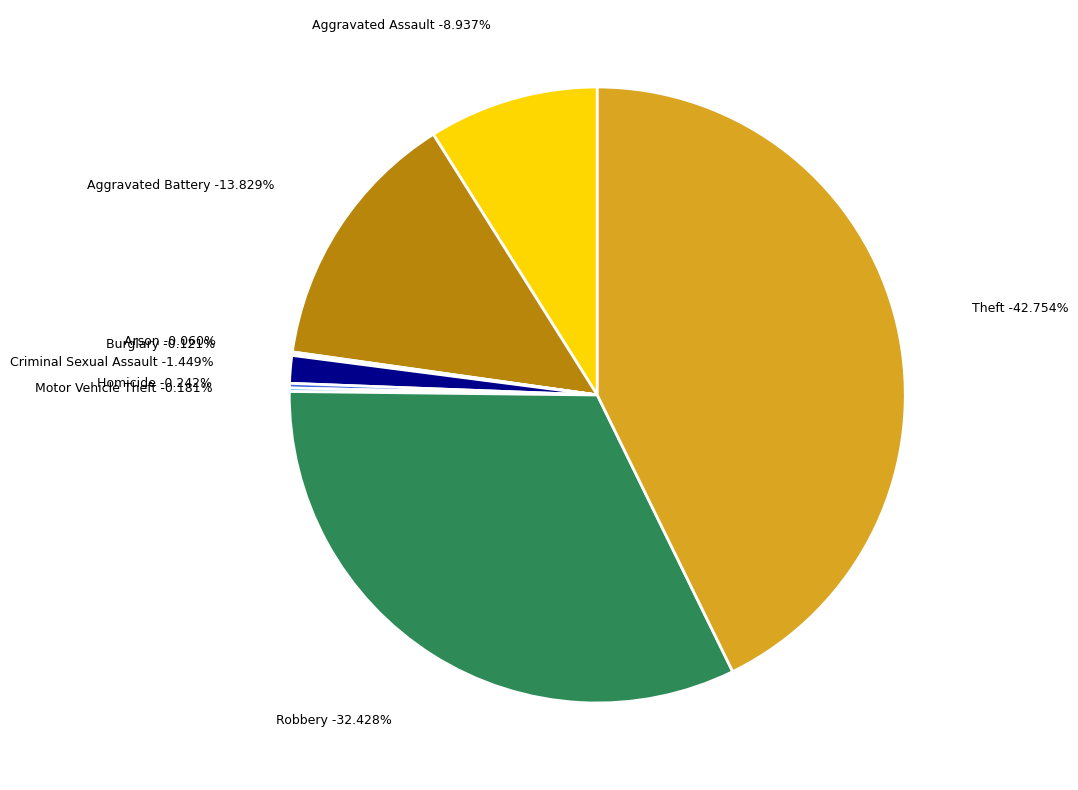

What percentage is the Theft slice, to the nearest percent?

43%